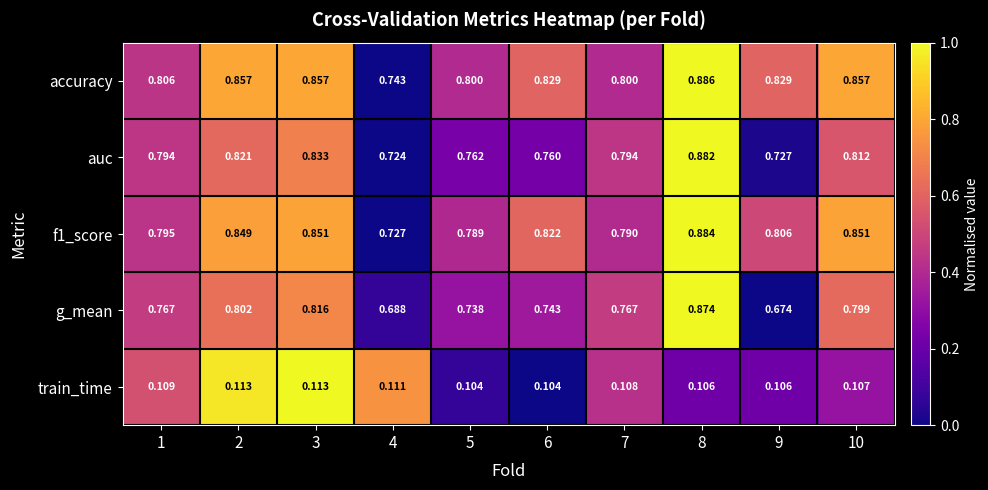

Is the value of train_time at 5 greater than the value of f1_score at 9?

No